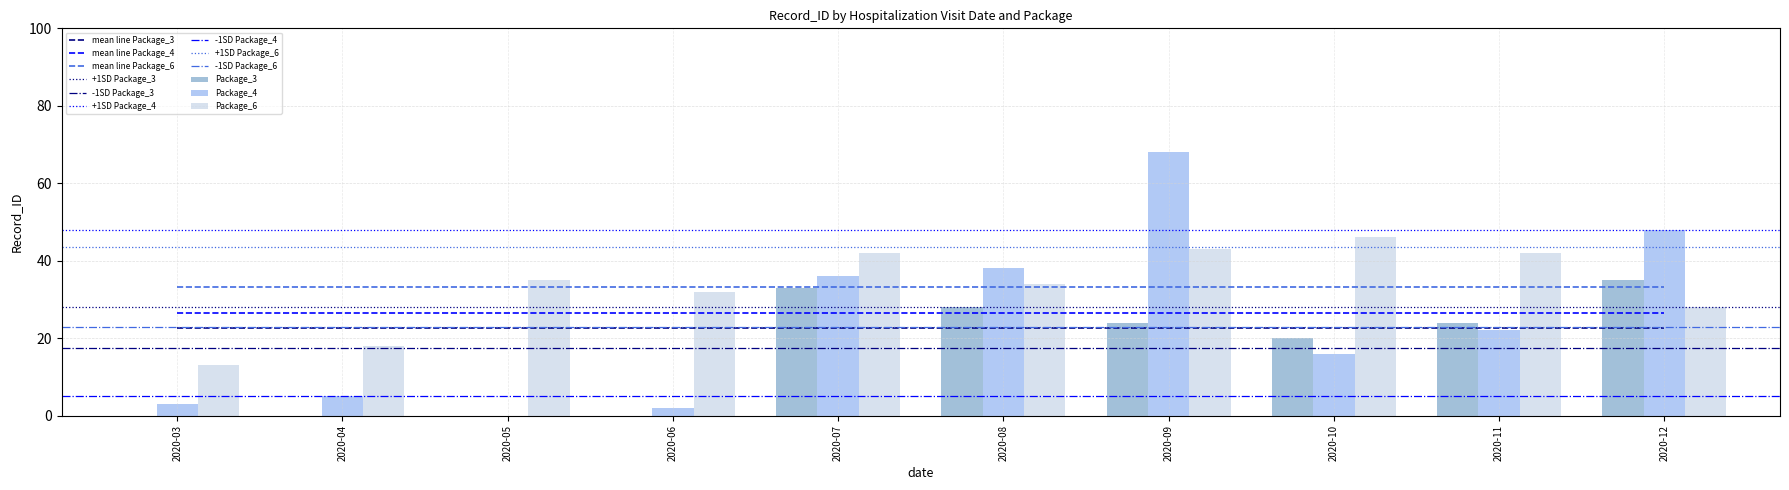

The value of Package_6 at 2020-05 is 35. True or false?

True